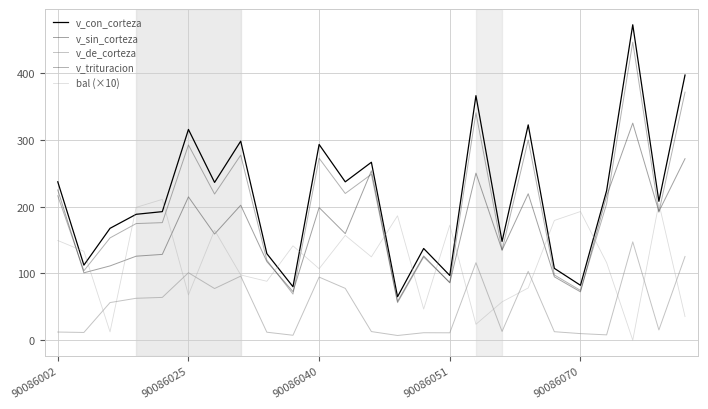

List the series in order of their peak value, lowest first.

v_de_corteza, bal (×10), v_sin_corteza, v_trituracion, v_con_corteza